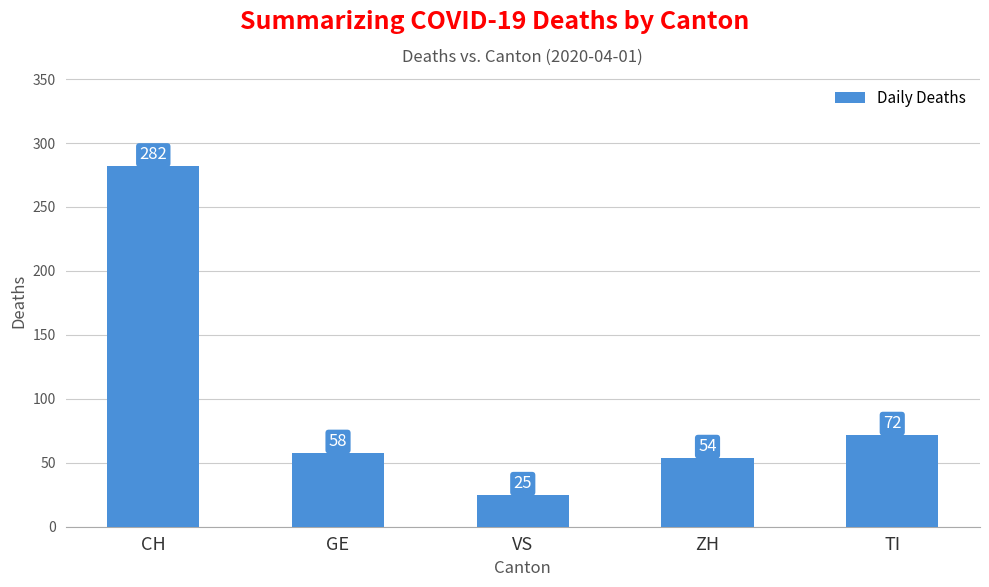

Reading left to right, extract all data points from this chart.

CH=282	GE=58	VS=25	ZH=54	TI=72